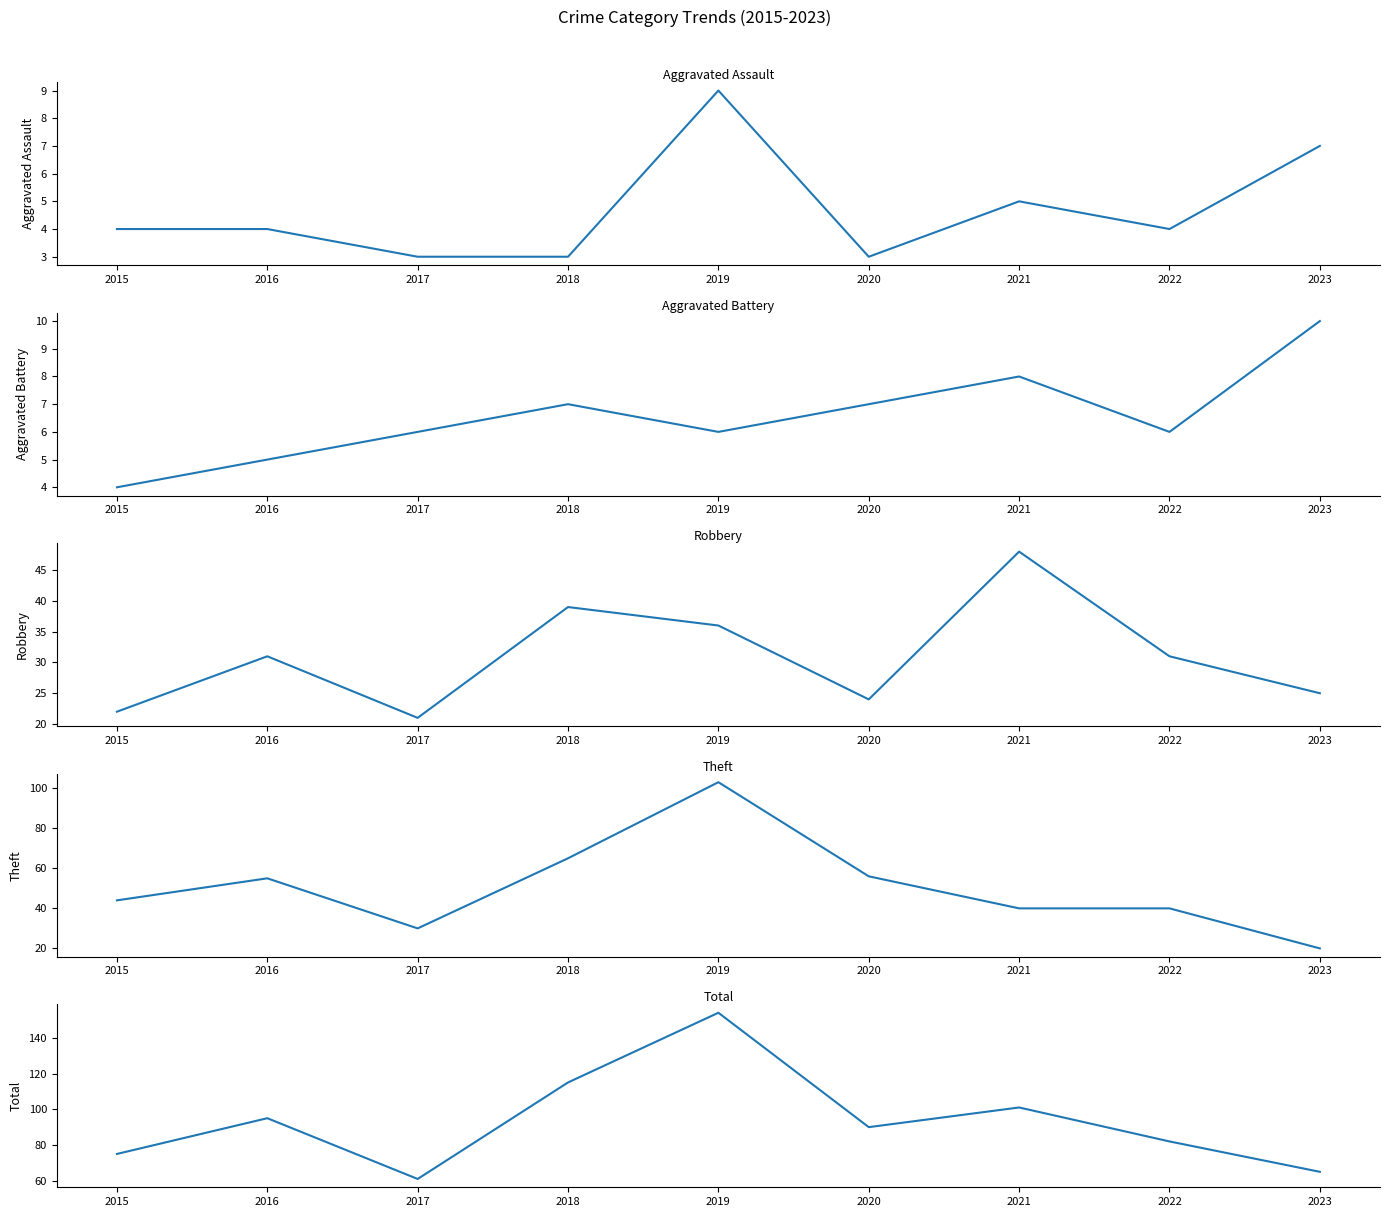

How many lines are shown in the chart?

5